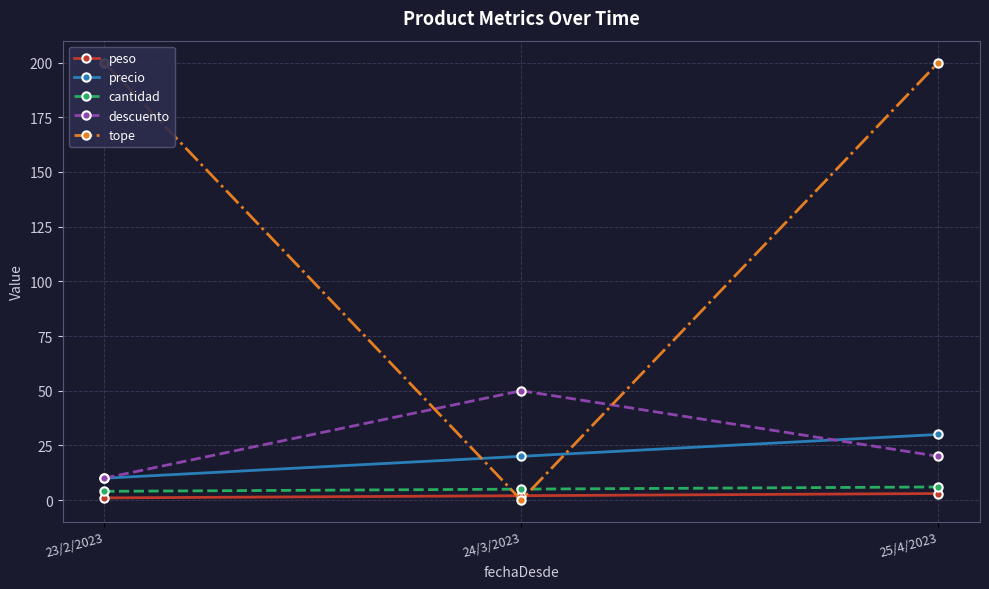

Which category has the lowest value in the peso series?

23/2/2023